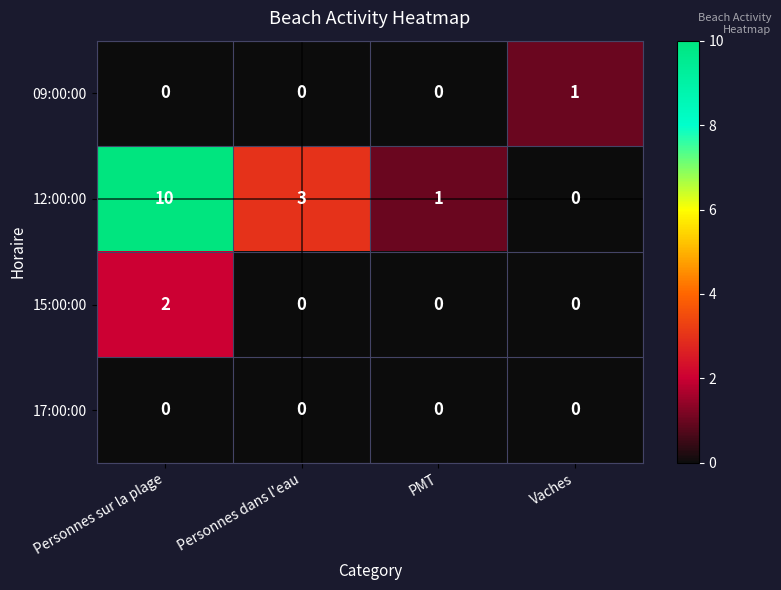

How many distinct data groups are displayed?

4